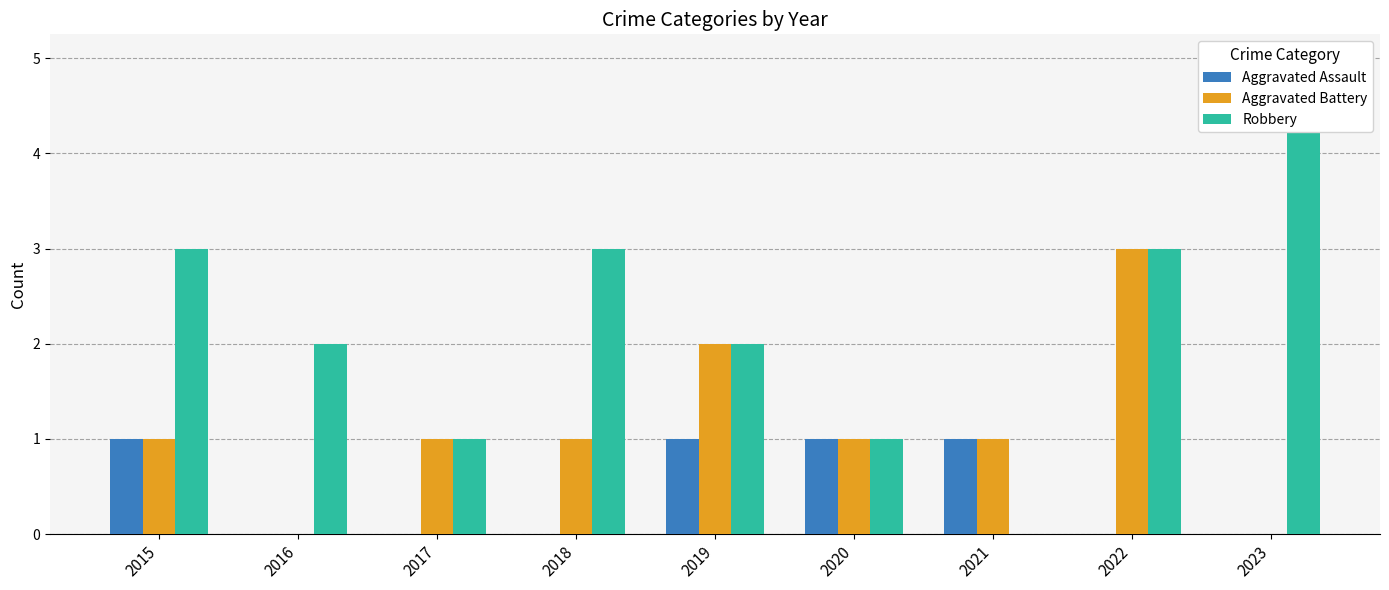

Count the number of categories in the chart.

9